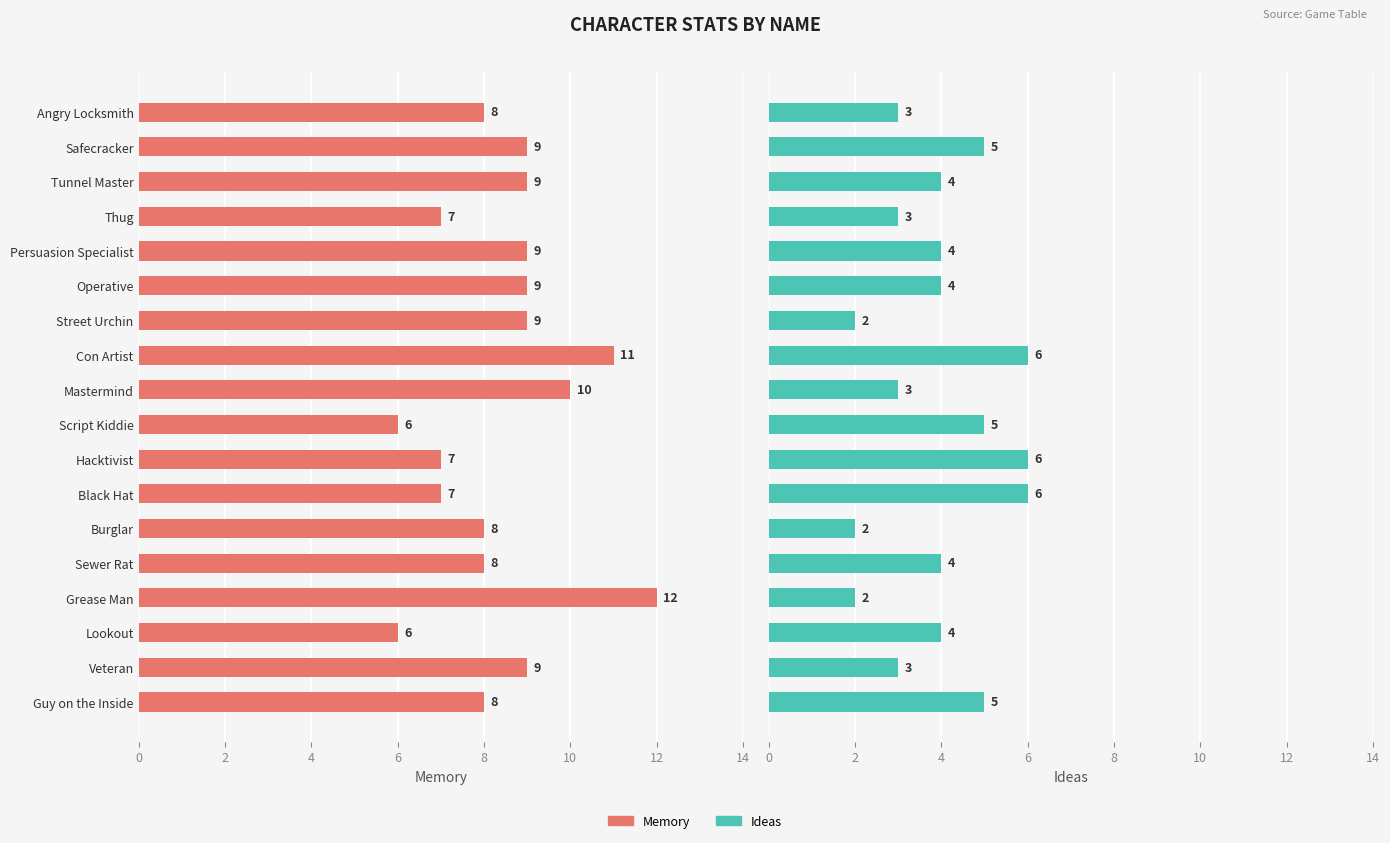

Rank the series at Burglar from highest to lowest value.

Memory, Ideas